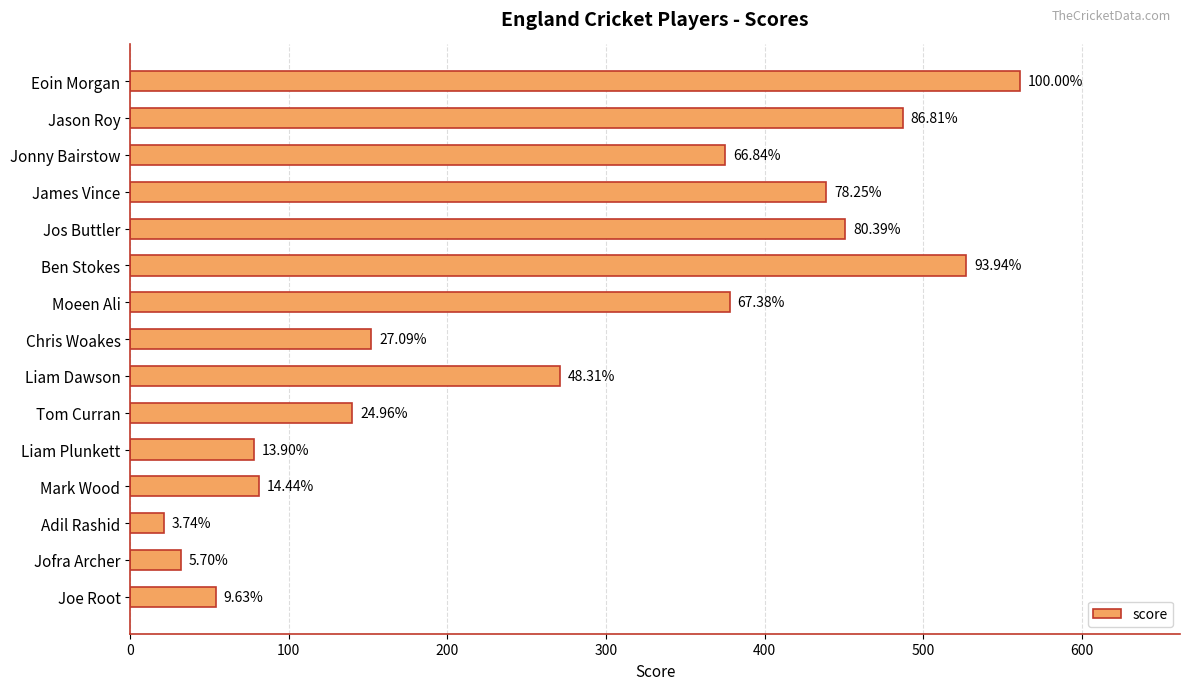

Are the bars horizontal?

Yes